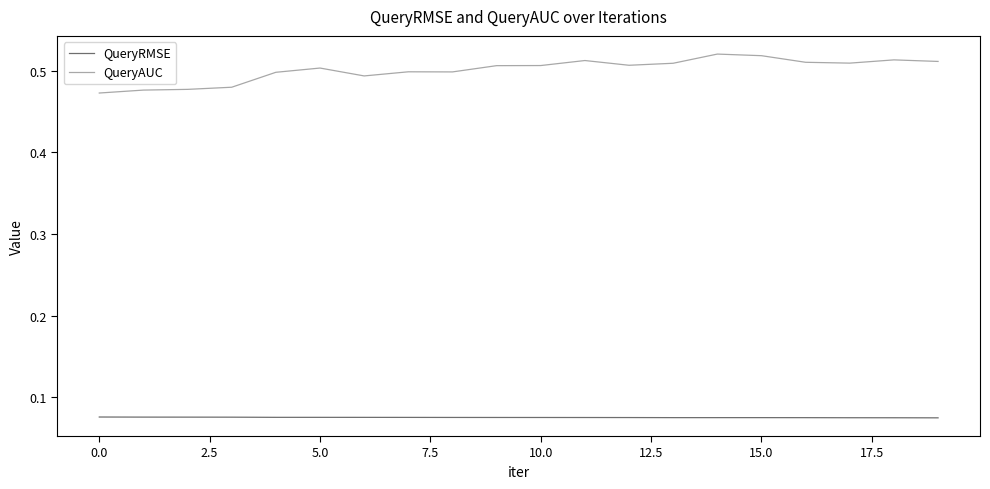

Does the chart display data point markers on the line(s)?

No